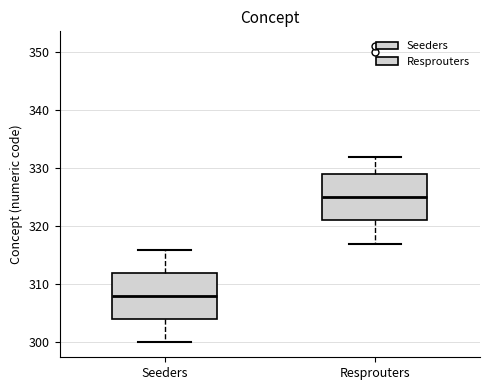

Reading left to right, transcribe this box plot: for each box, give where its median line is, the range the box spans, and where its two whiskers end, as read against the y-axis. The values are not printed on the chart, so give them approximately, as read against the axis.

Seeders: median 308, box 304 to 312, whiskers 300 to 316
Resprouters: median 325, box 321 to 329, whiskers 317 to 332